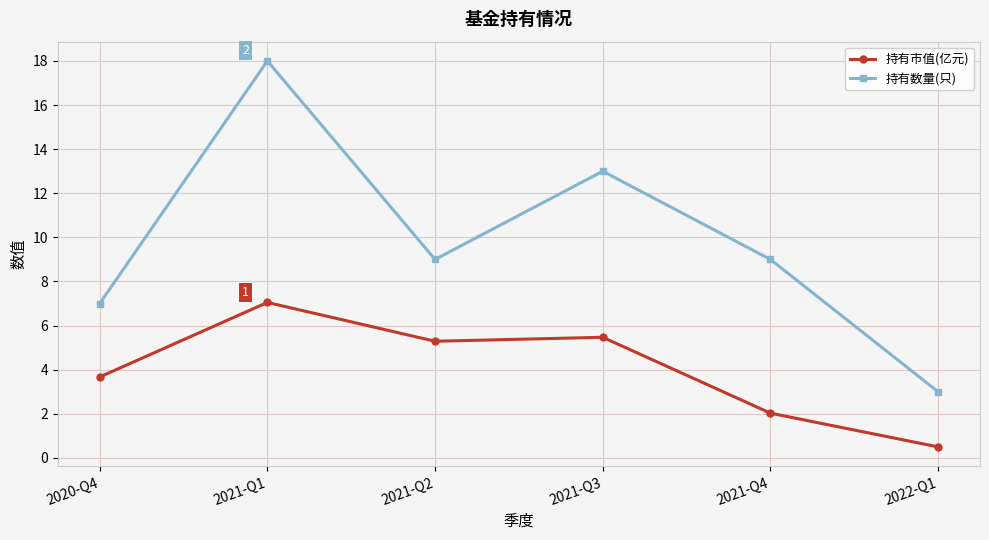

Between 2020-Q4 and 2021-Q1, which series saw the biggest shift?

持有数量(只)